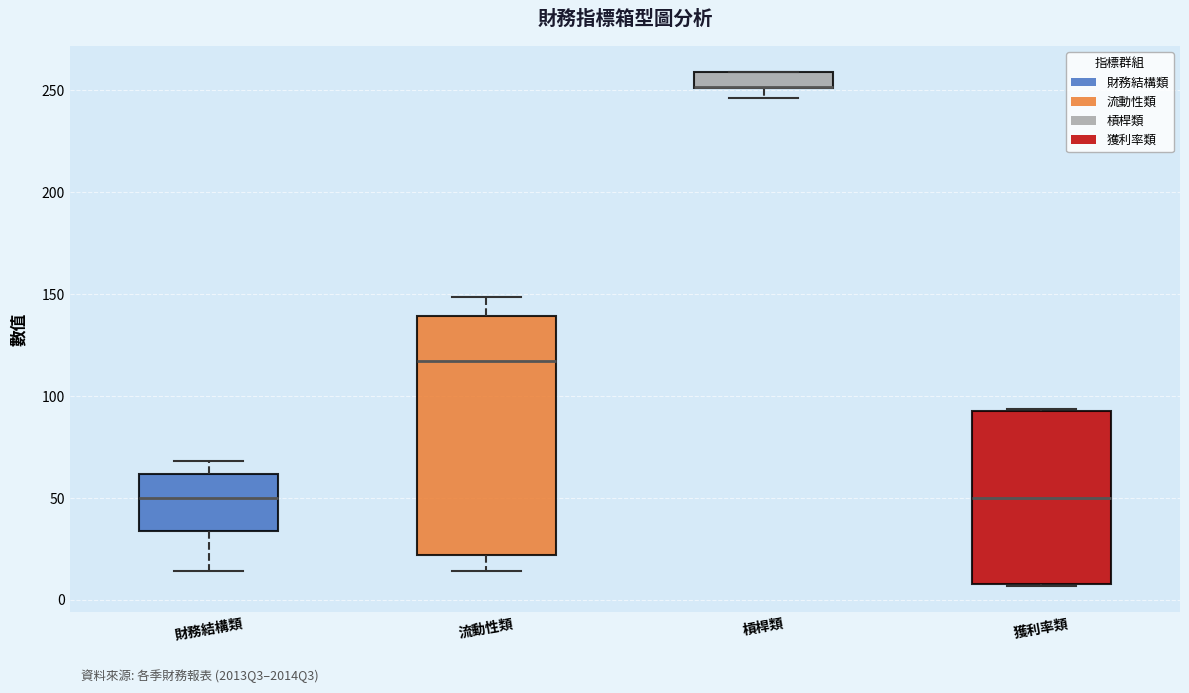

Reading left to right, transcribe this box plot: for each box, give where its median line is, the range the box spans, and where its two whiskers end, as read against the y-axis. The values are not printed on the chart, so give them approximately, as read against the axis.

財務結構類: median 50, box 35 to 60, whiskers 15 to 70
流動性類: median 115, box 20 to 140, whiskers 15 to 150
槓桿類: median 250 (drawn on the box's lower edge), box 250 to 260, whiskers 245 to 260
獲利率類: median 50, box 10 to 90, whiskers 5 to 95